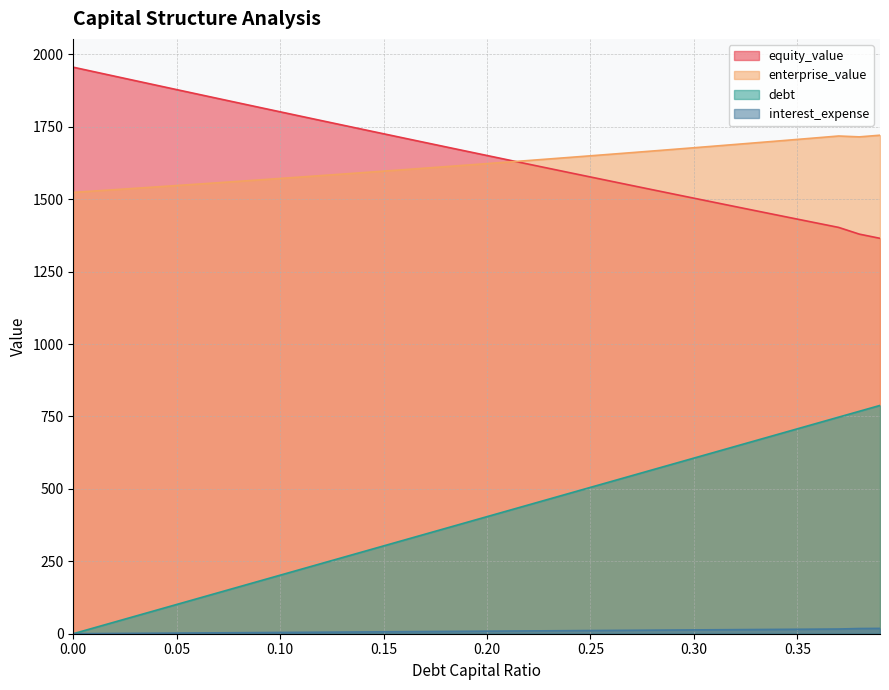

At which label does equity_value reach its minimum?

0.39